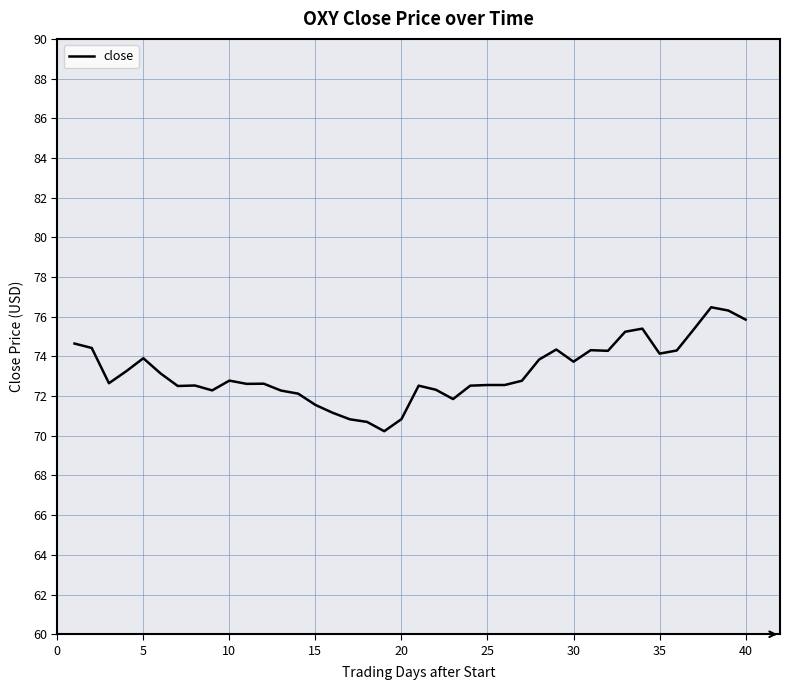

Is this an area chart (filled region under the line)?

No